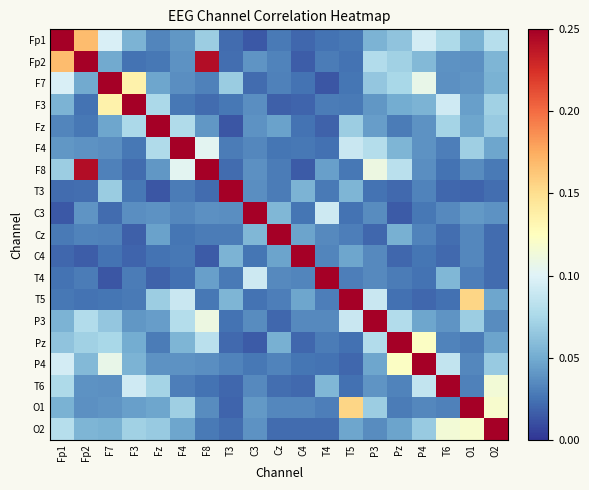

Which label corresponds to the largest value in the chart?

Fp1